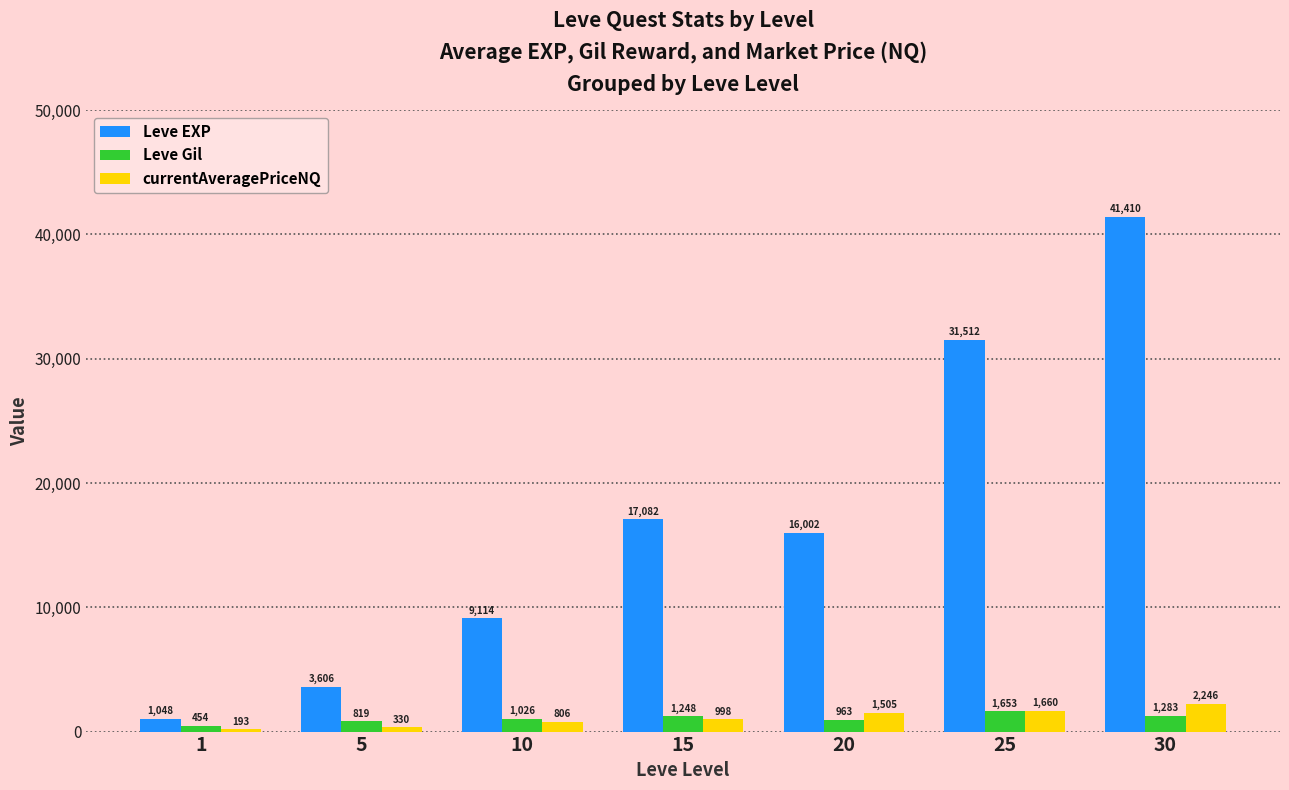

What is the total value across all series at 30?

44939